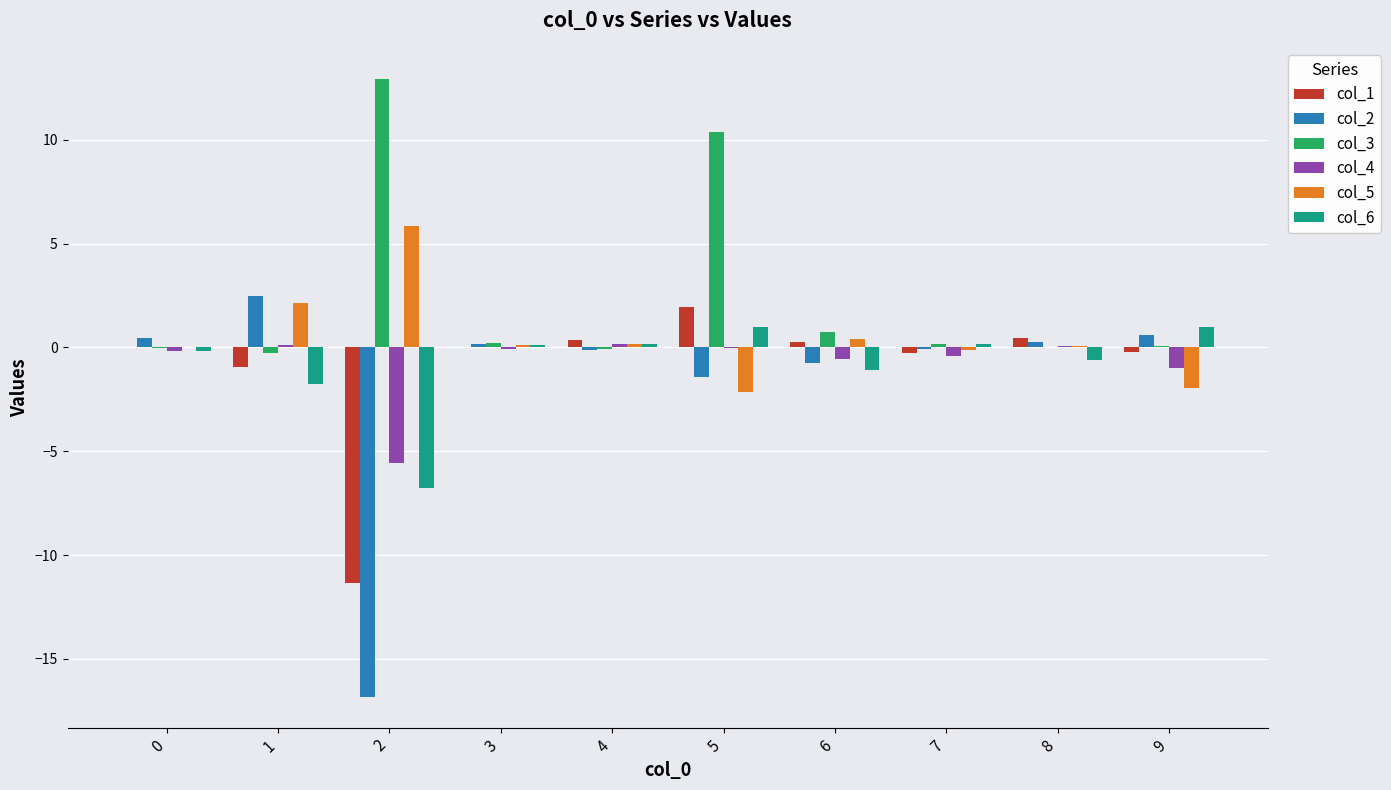

Between 0 and 2, which series saw the biggest shift?

col_2